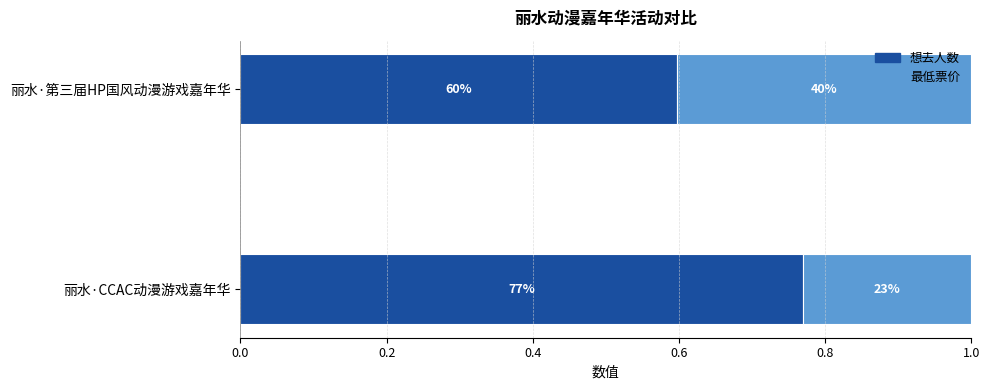

List the series in order of their peak value, lowest first.

最低票价, 想去人数